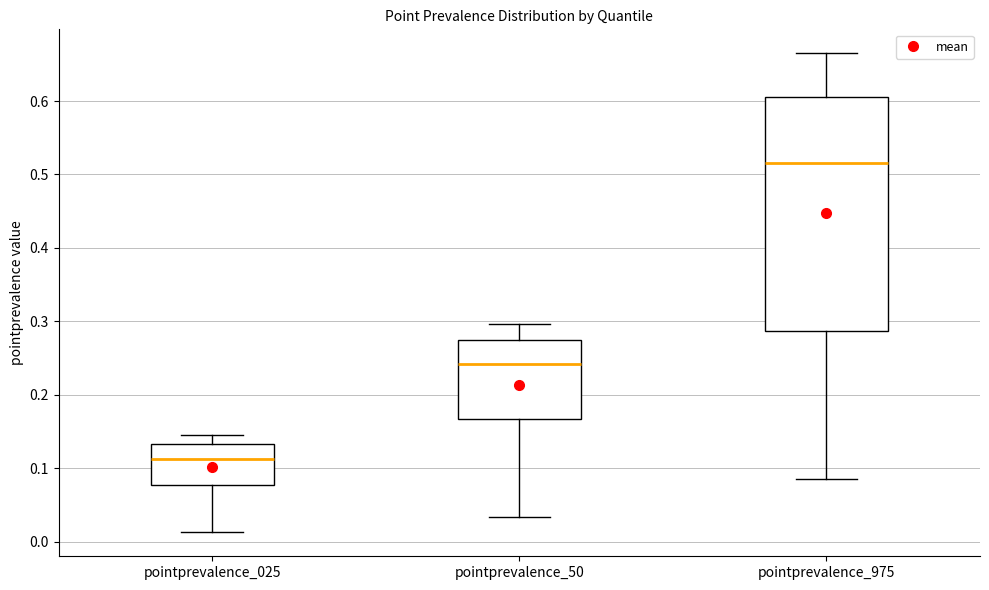

Reading left to right, read every box against the y-axis: the position of its median line, the range the box covers, and the ends of its whiskers. The values are not printed on the chart, so give them approximately, as read against the axis.

pointprevalence_025: median 0.11, box 0.08 to 0.13, whiskers 0.01 to 0.15
pointprevalence_50: median 0.24, box 0.17 to 0.27, whiskers 0.03 to 0.30
pointprevalence_975: median 0.52, box 0.29 to 0.61, whiskers 0.08 to 0.67